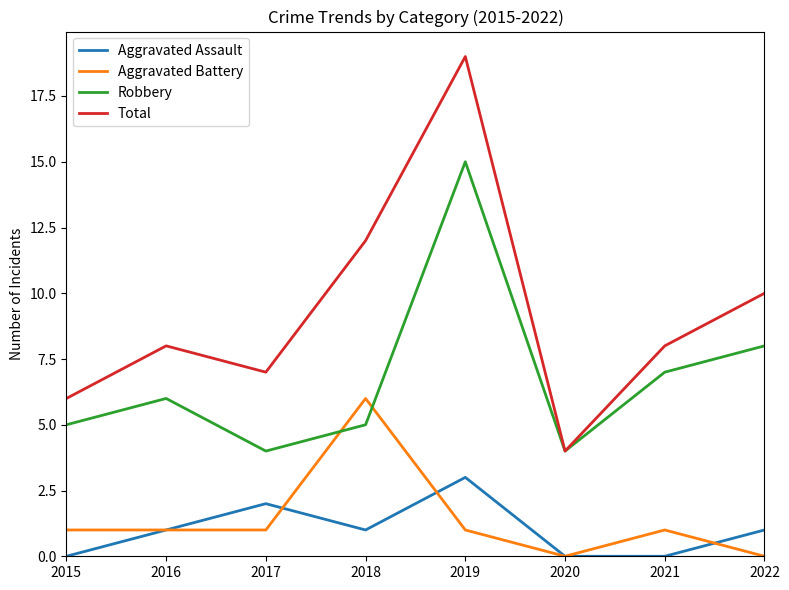

The value of Aggravated Assault at 2015 is 2. True or false?

False